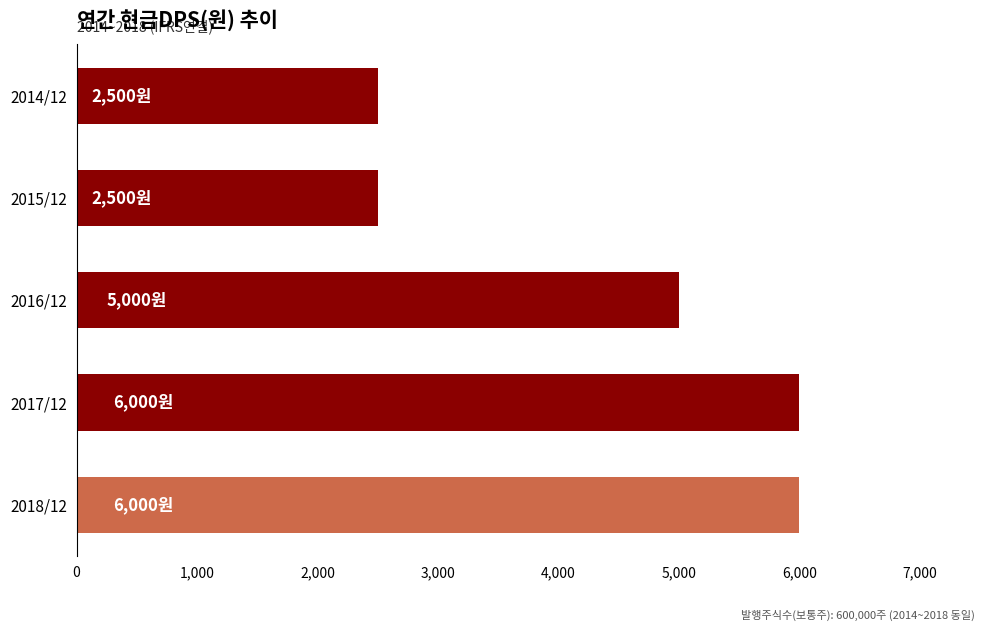

Which has a higher value, 2016/12 or 2014/12?

2016/12